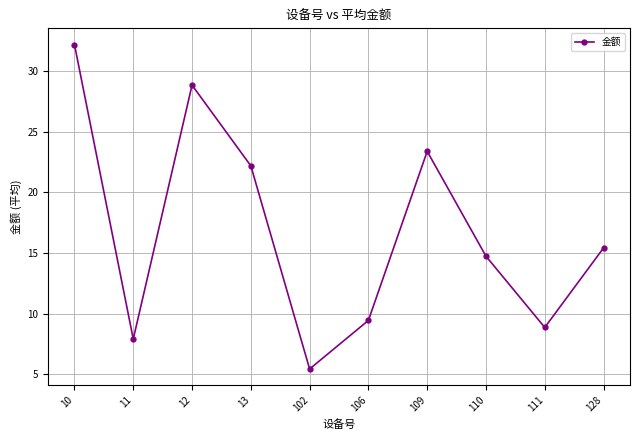

Where is the first local maximum?

12